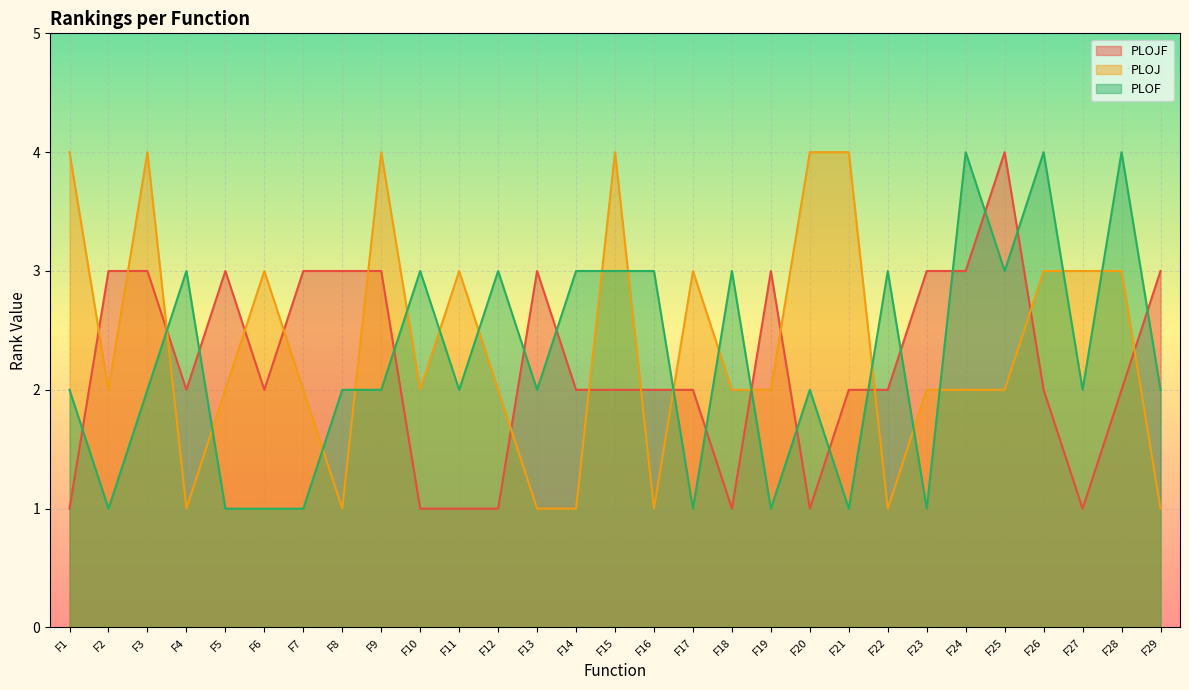

How many data points in PLOF are less than 2?

8